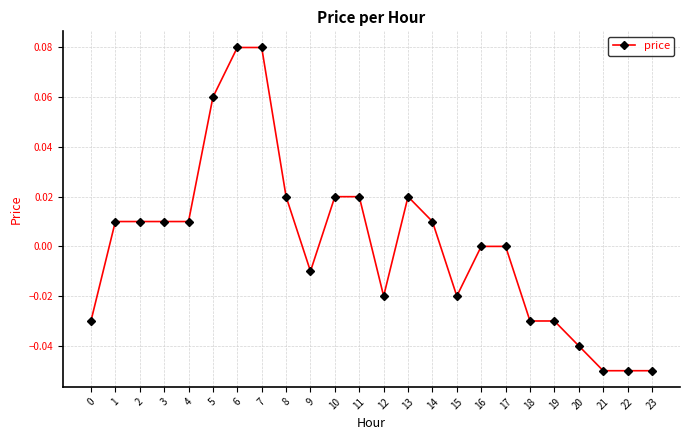

Count the number of data series in this chart.

1